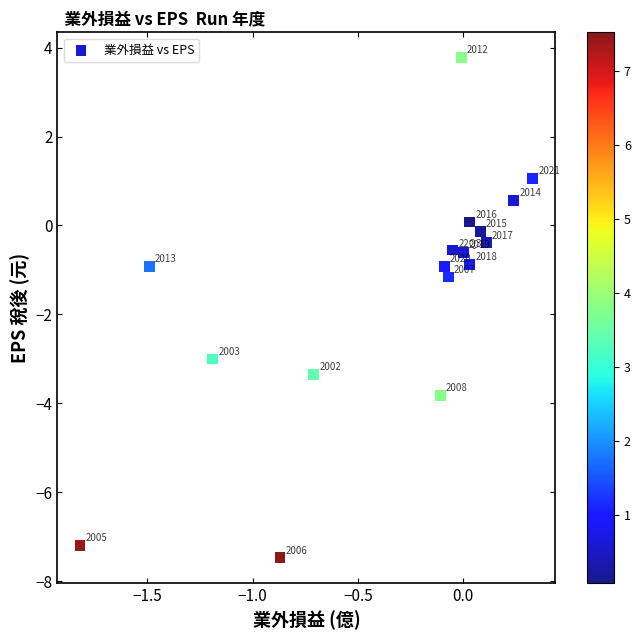

What is the range of X values (max minus min)?

2.1